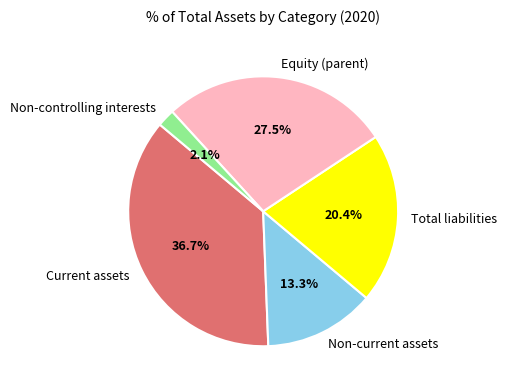

True or false: Non-current assets accounts for 1% of the total.

False